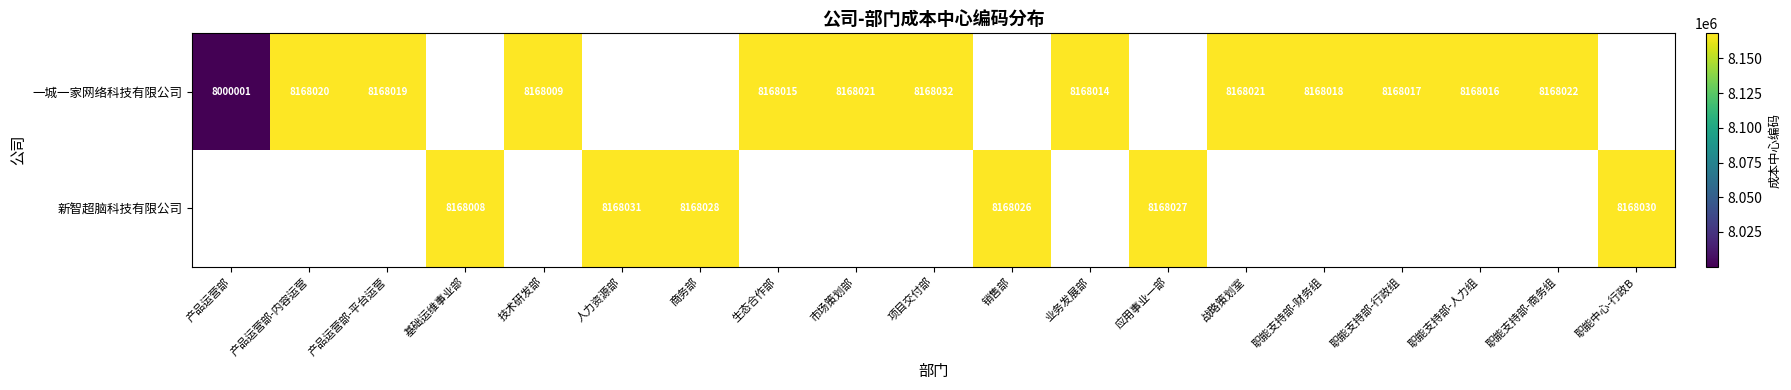

The value of 新智超脑科技有限公司 at 职能中心-行政B is 1981619. True or false?

False